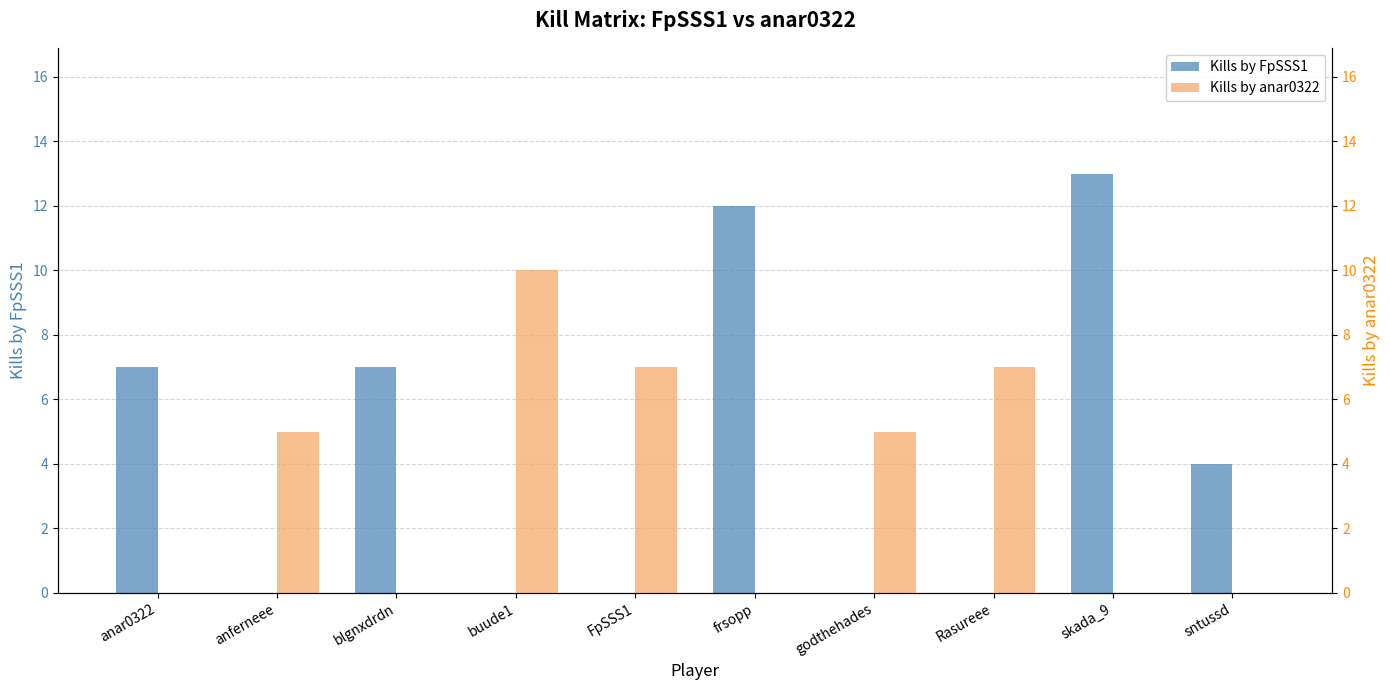

What is the label of the 9th bar from the left?

skada_9